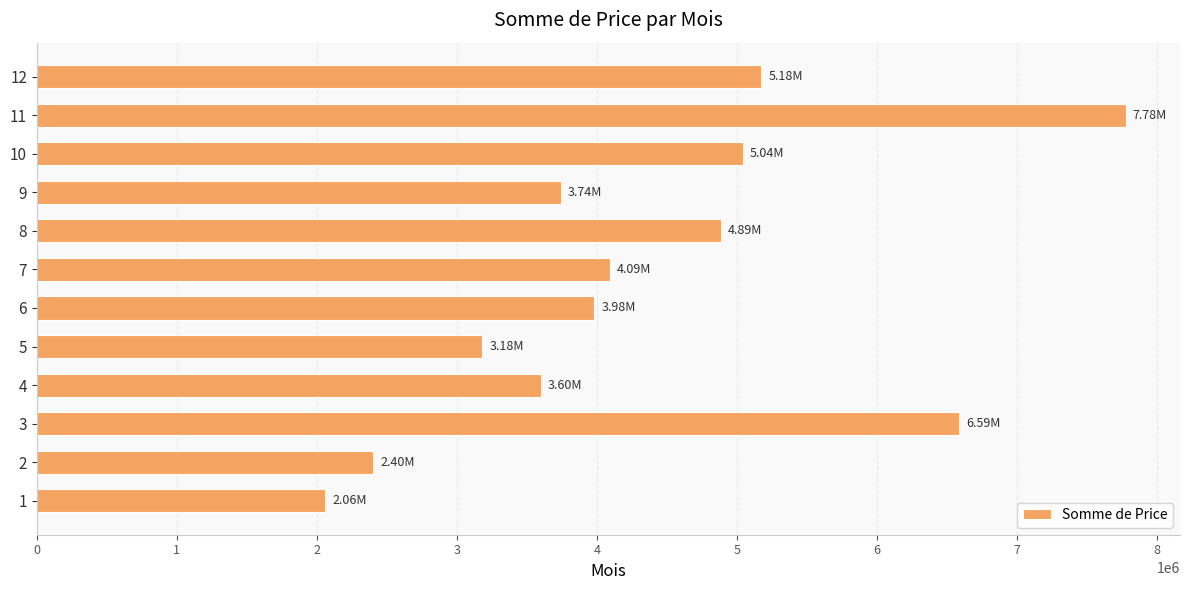

List the labels in order of value, largest first.

11, 3, 12, 10, 8, 7, 6, 9, 4, 5, 2, 1